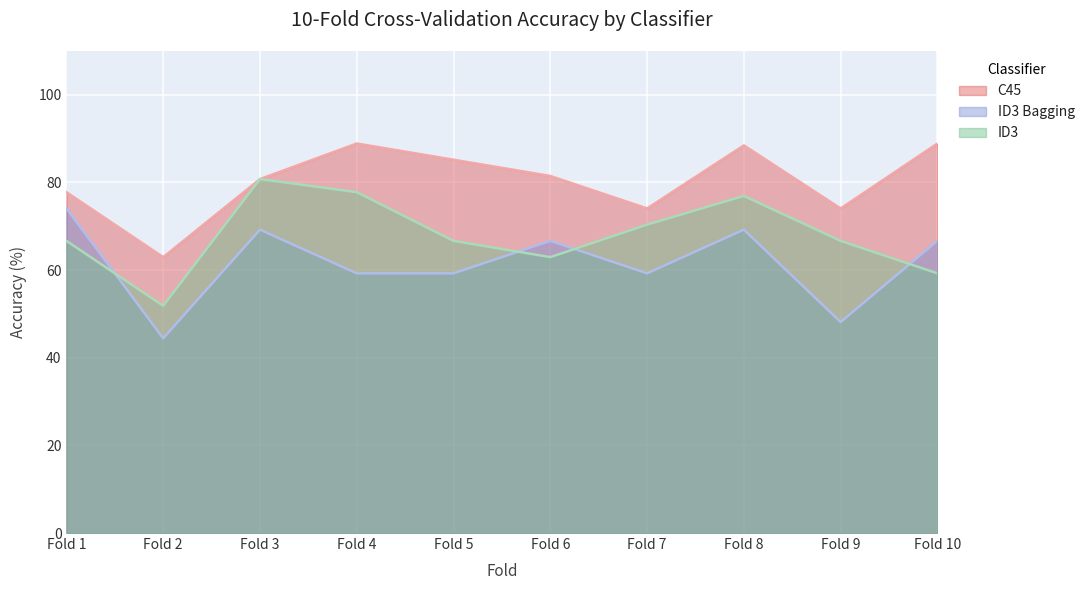

What is the highest value of the ID3 series?

80.8